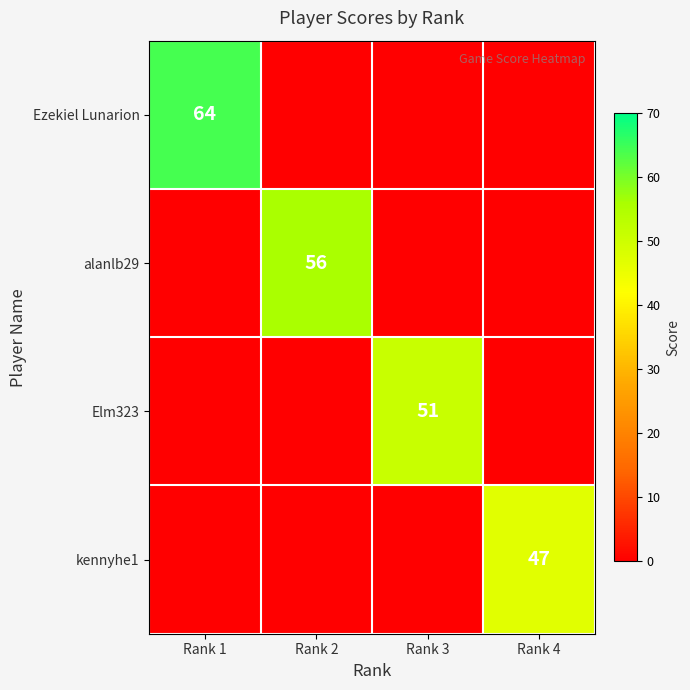

The Ezekiel Lunarion series shows 90 at Rank 1. True or false?

False